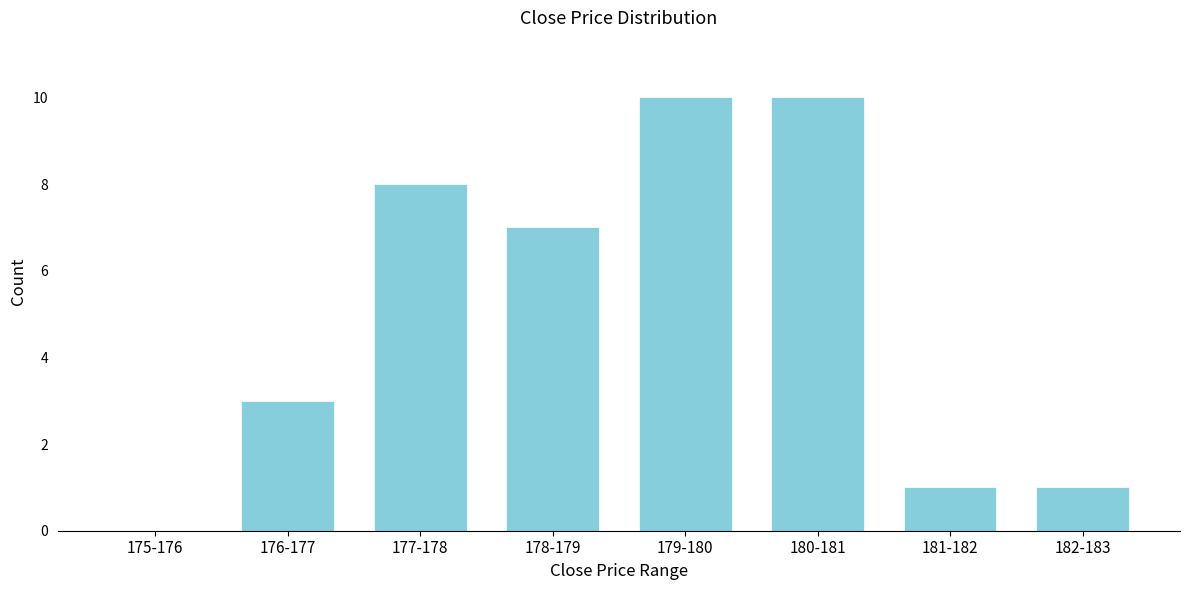

Reading left to right, what are all the values shown in this chart?

175-176=0	176-177=3	177-178=8	178-179=7	179-180=10	180-181=10	181-182=1	182-183=1